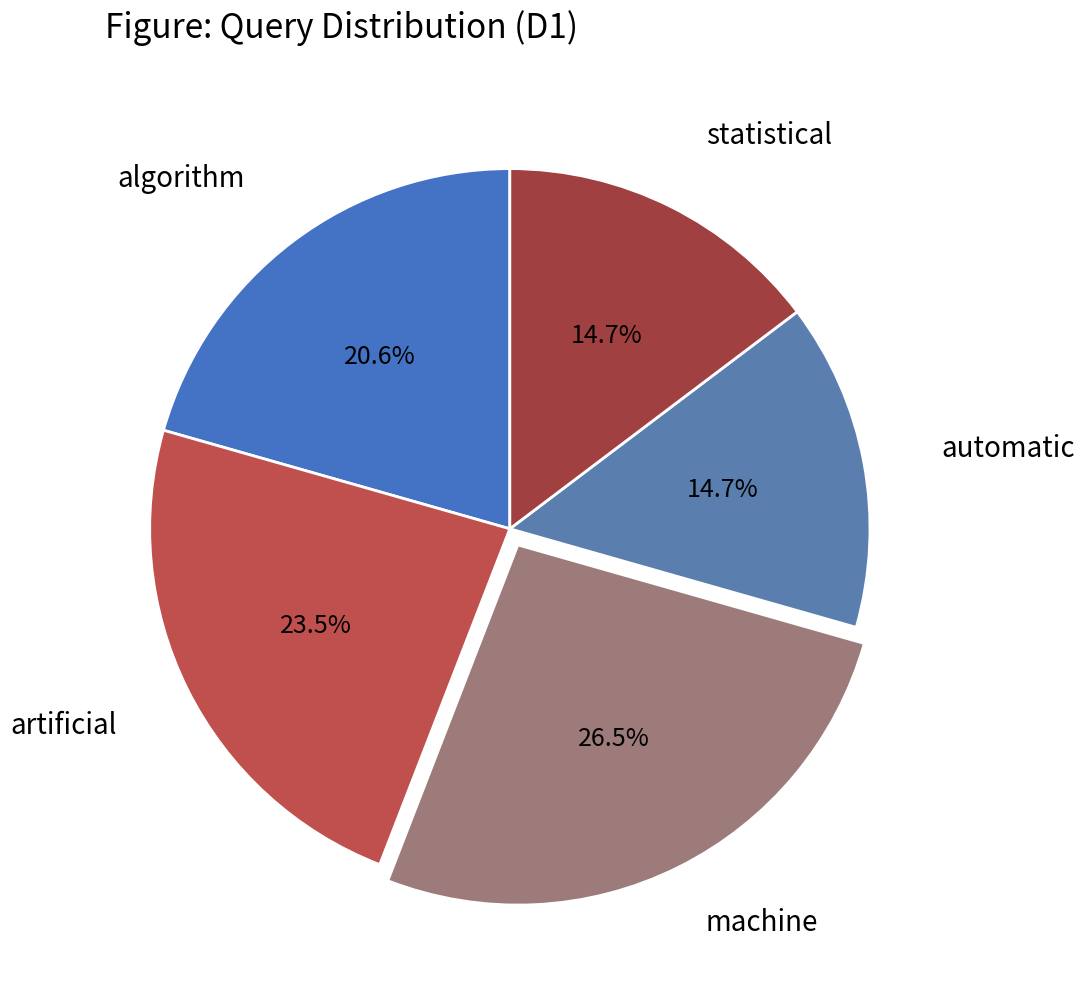

How many slices are in this pie chart?

5